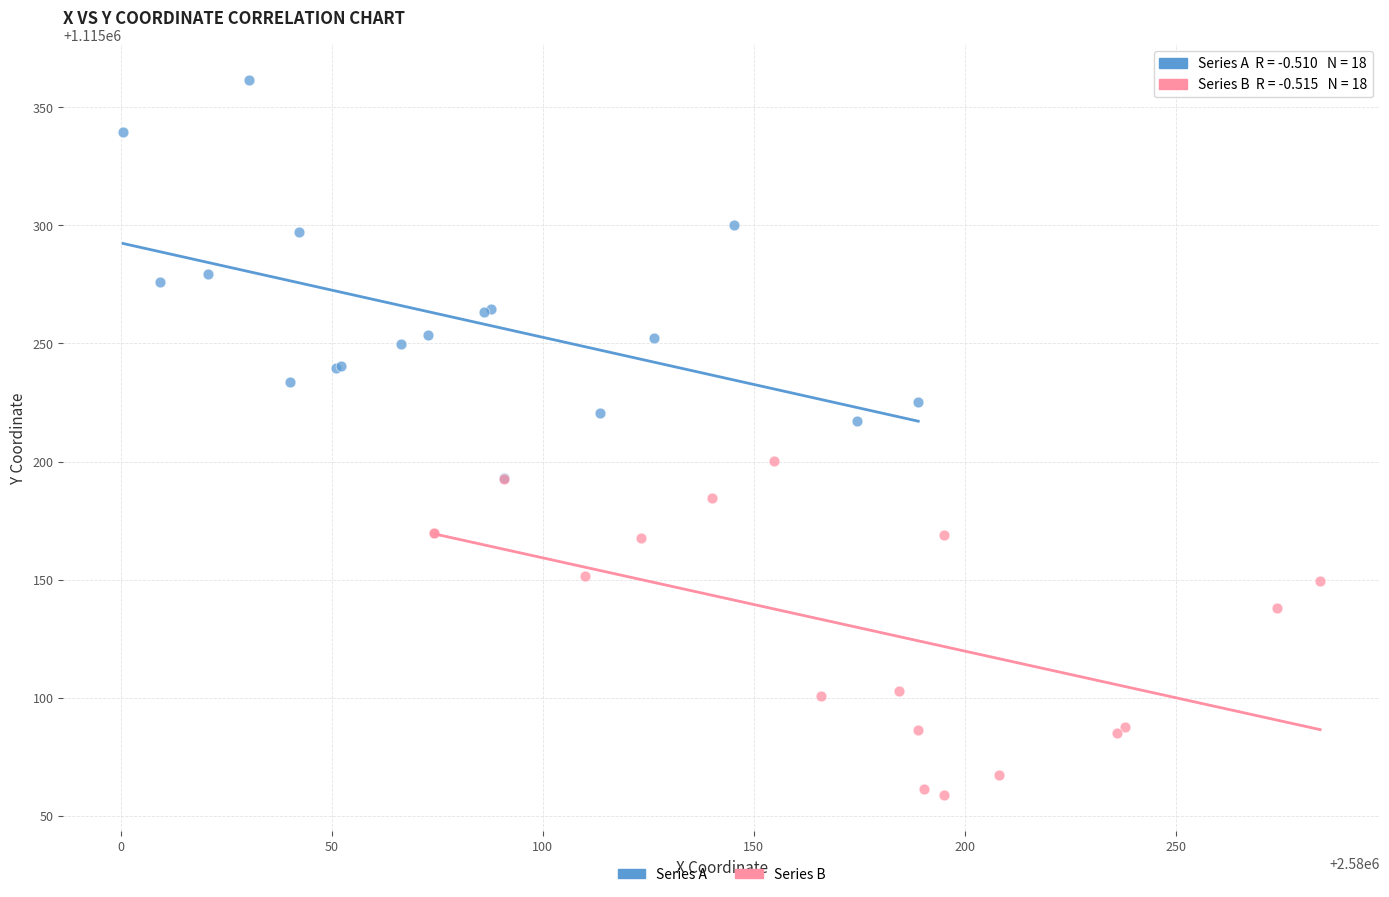

Which series reaches the maximum Y coordinate?

Series A